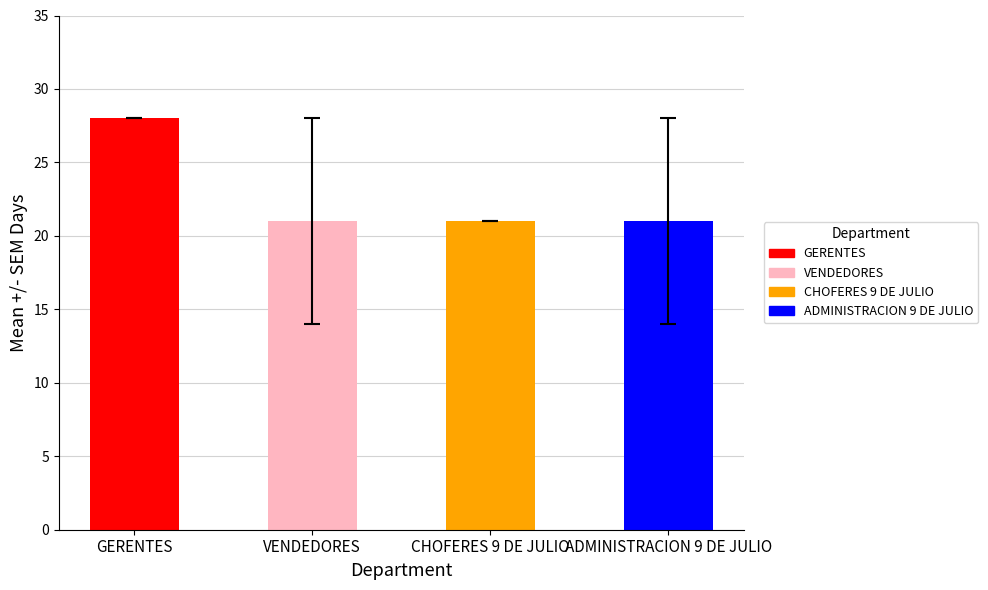

How many values in the Dias tomados (col_10) series exceed 21?

1